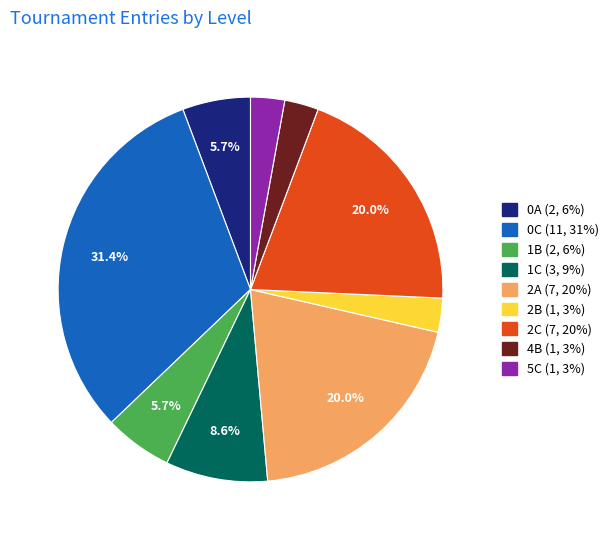

To the nearest percent, what portion does 1C represent?

9%